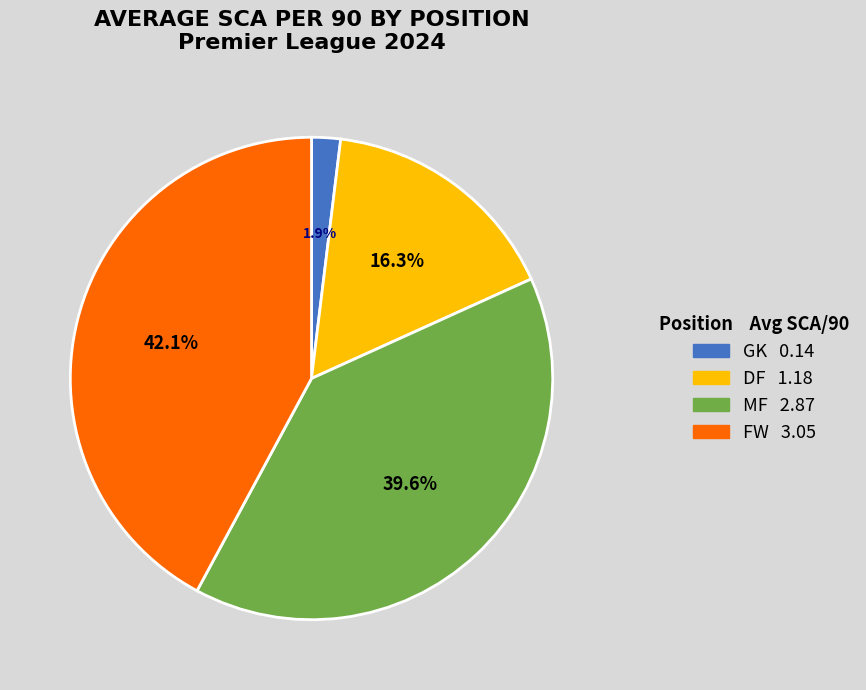

Count the number of slices in the pie.

4